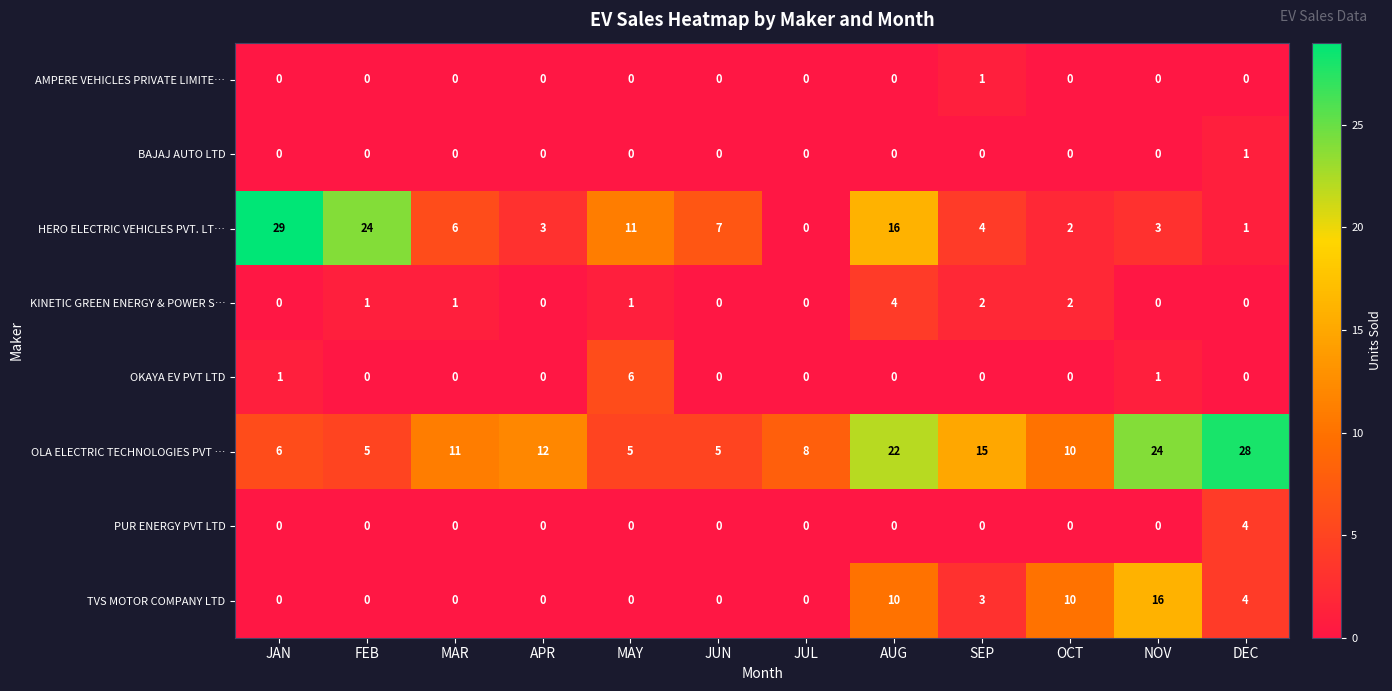

At how many categories does at least one series exceed 25?

2